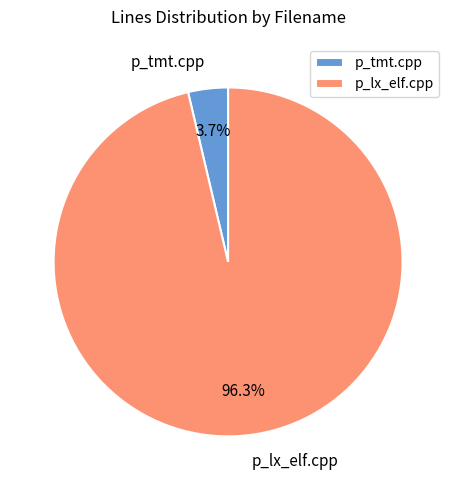

True or false: p_tmt.cpp accounts for 4% of the total.

True